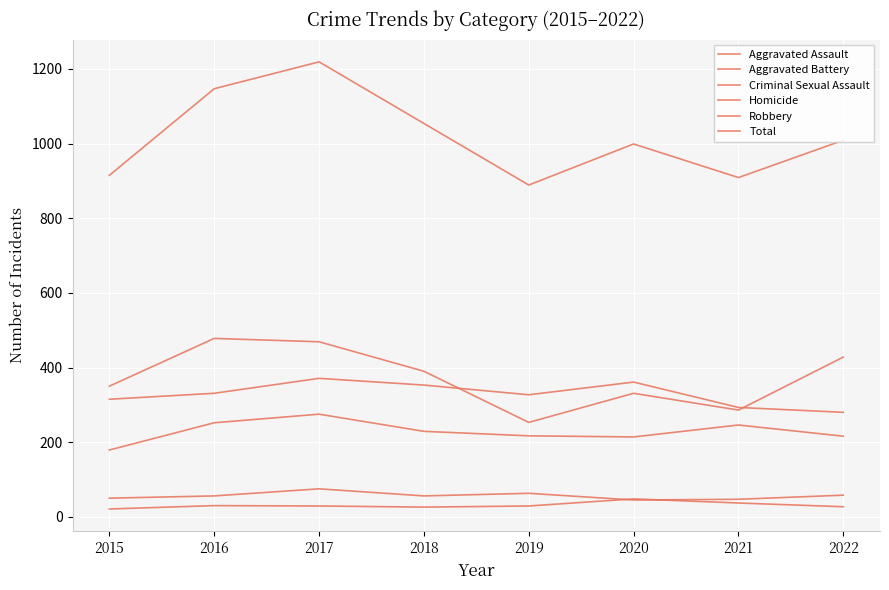

How many lines are shown in the chart?

6